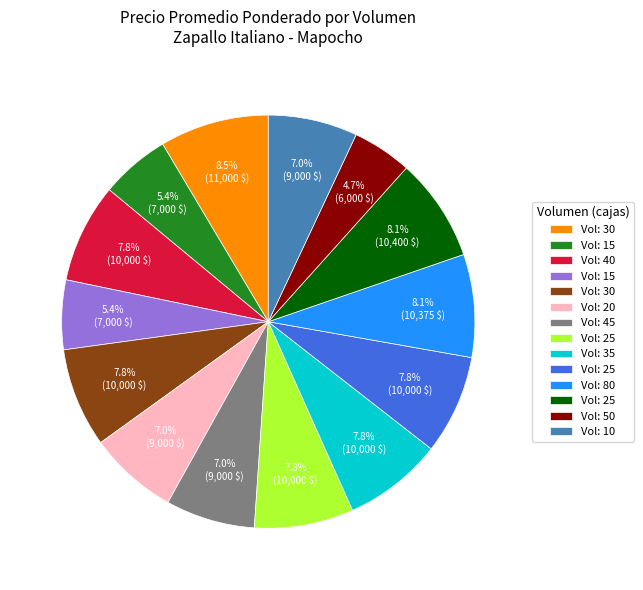

To the nearest percent, what is the average slice percentage?

7%